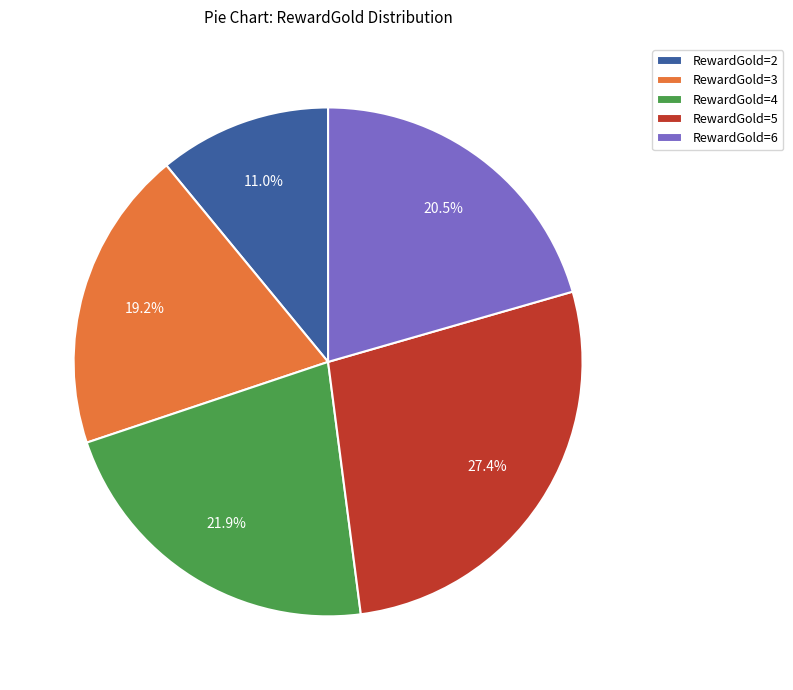

Is it true that RewardGold=5 is 22% of the pie?

False